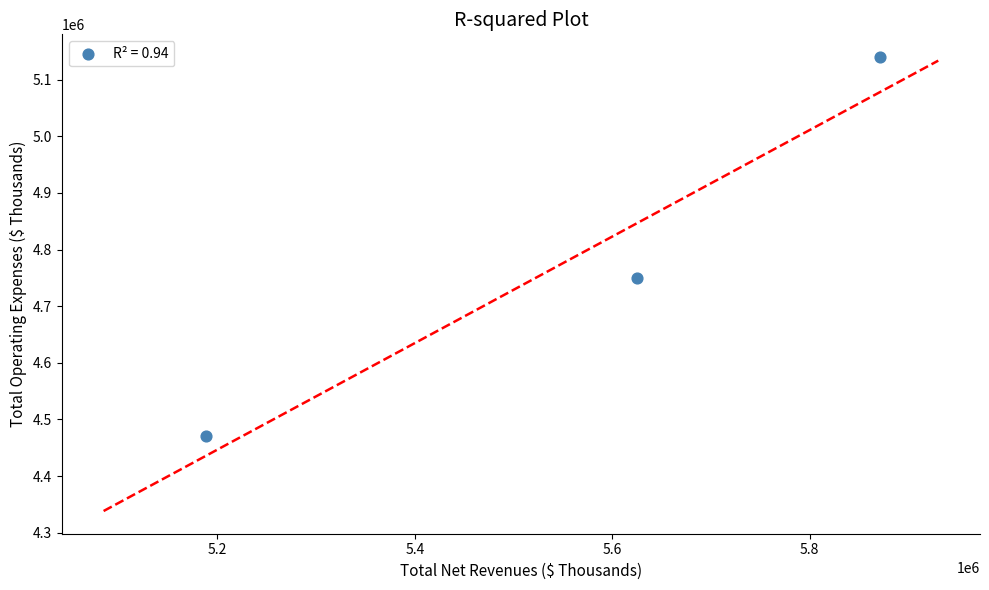

What is the average Y value?

4786802